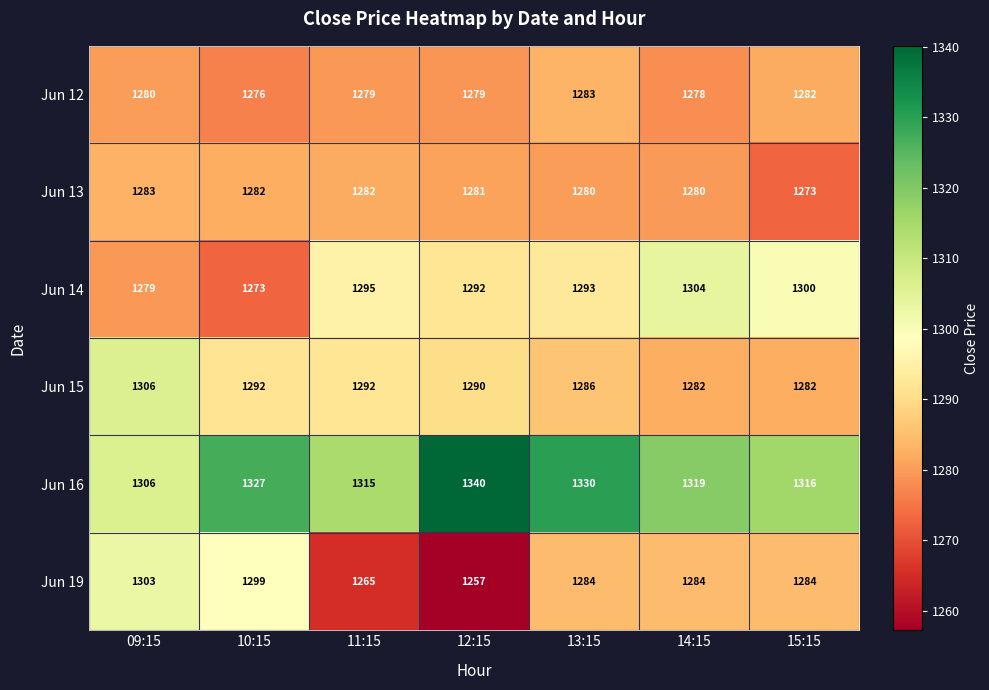

Which label corresponds to the smallest value in the chart?

12:15